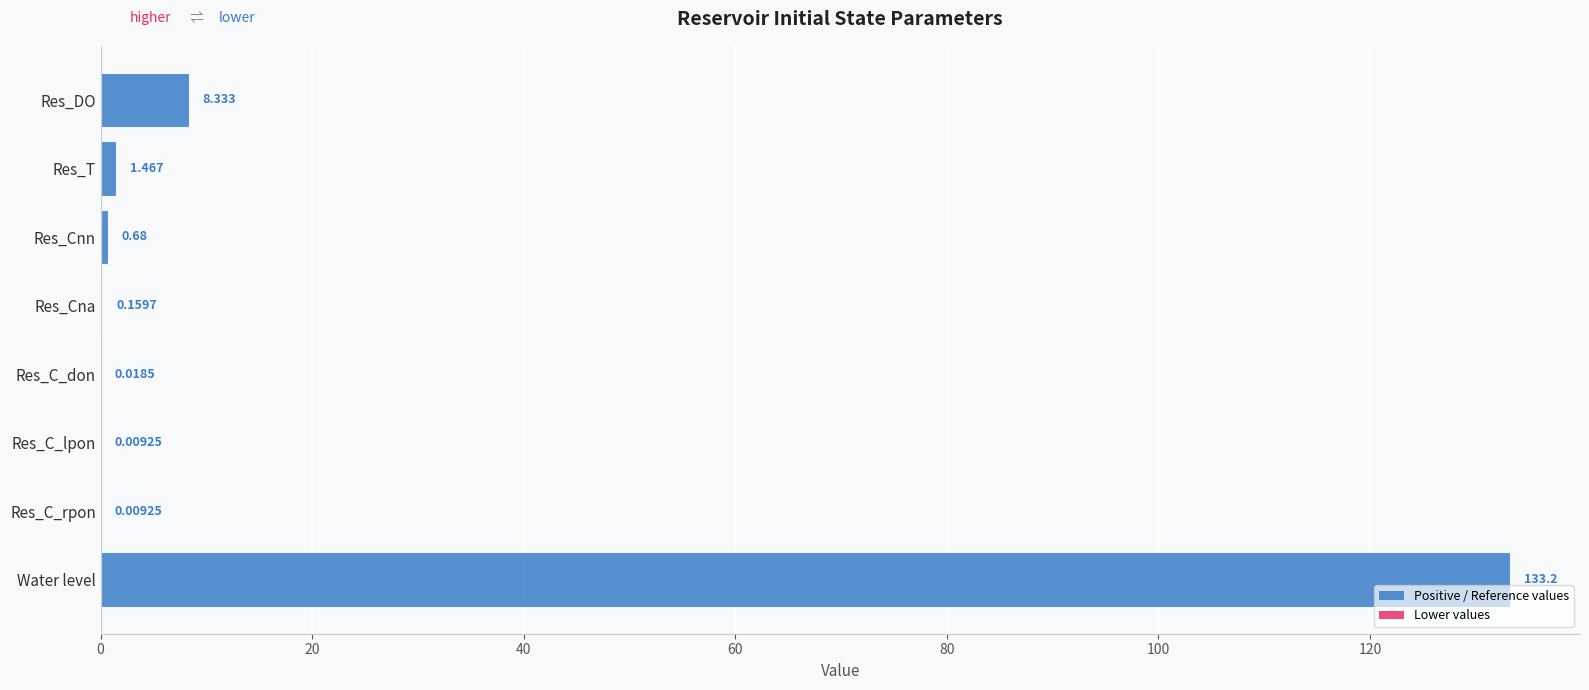

Which has a higher value, Res_Cna or Res_DO?

Res_DO